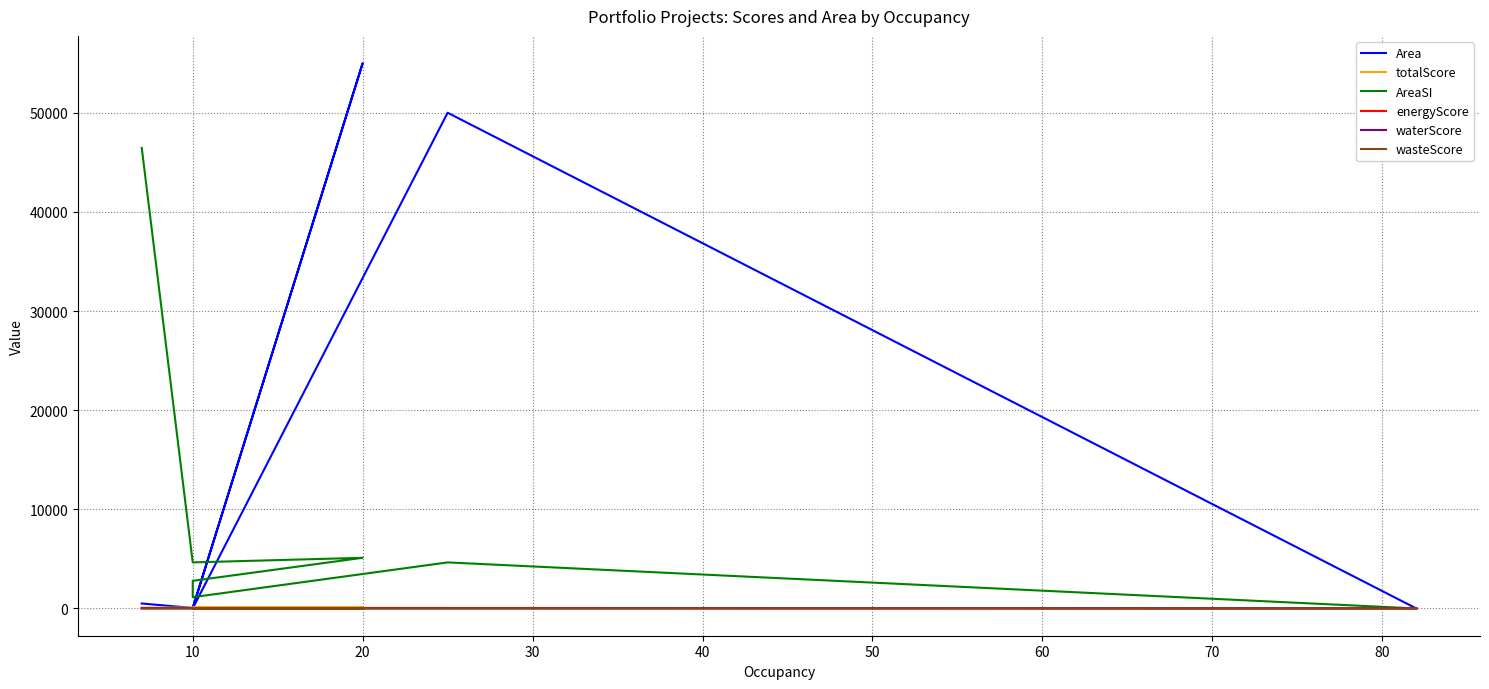

What is the maximum value shown in the chart?

55000.0